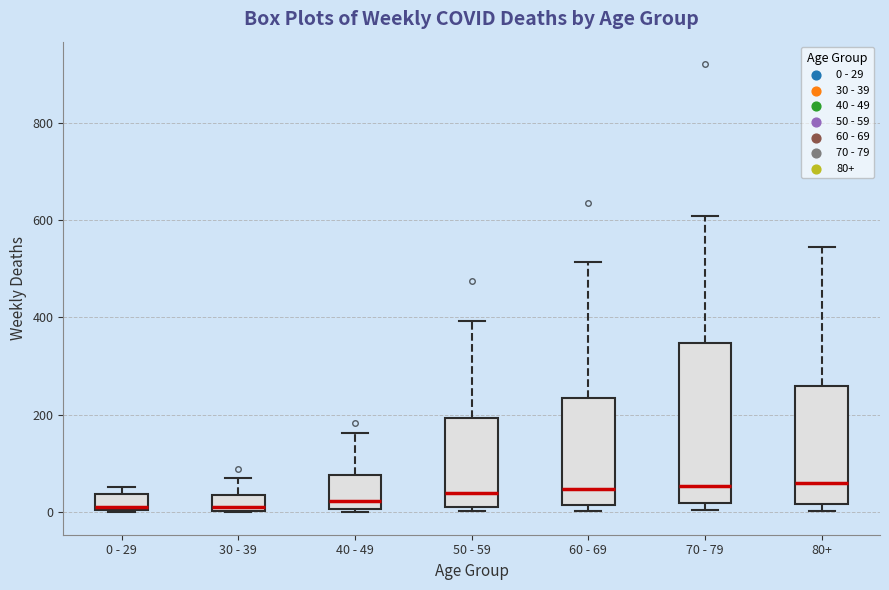

Reading left to right, transcribe this box plot: for each box, give where its median line is, the range the box spans, and where its two whiskers end, as read against the y-axis. The values are not printed on the chart, so give them approximately, as read against the axis.

0 - 29: median 20, box 0 to 40, whiskers 0 to 60
30 - 39: median 20, box 0 to 40, whiskers 0 to 80
40 - 49: median 20, box 0 to 80, whiskers 0 (just below the box's lower edge) to 160
50 - 59: median 40, box 20 to 200, whiskers 0 to 400
60 - 69: median 40, box 20 to 240, whiskers 0 to 520
70 - 79: median 60, box 20 to 340, whiskers 0 to 600
80+: median 60, box 20 to 260, whiskers 0 to 540